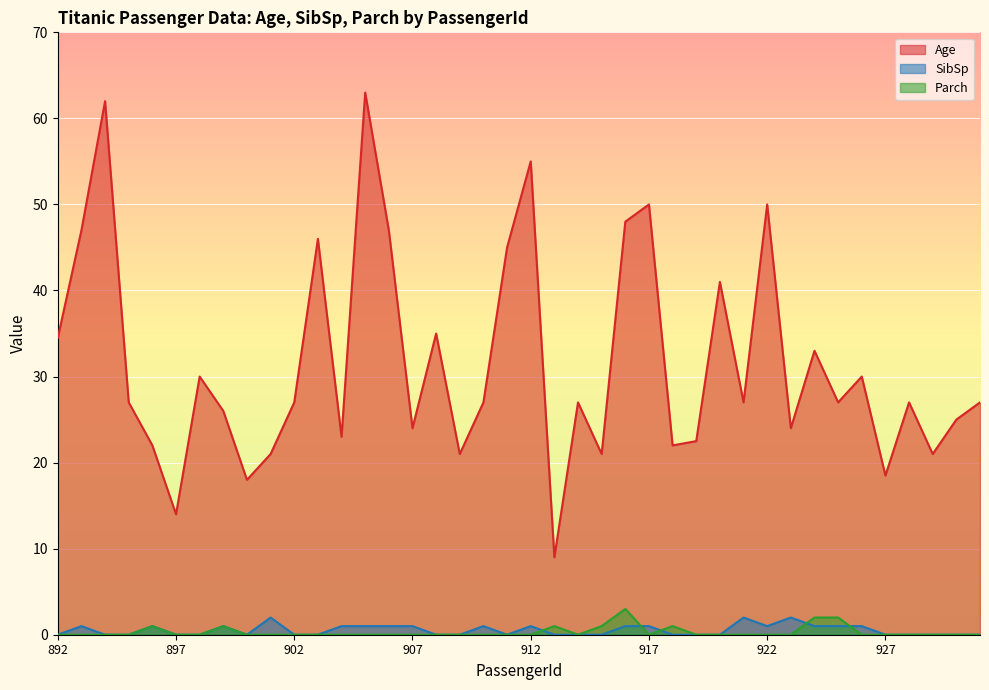

Which series has the largest range (max minus min)?

Age